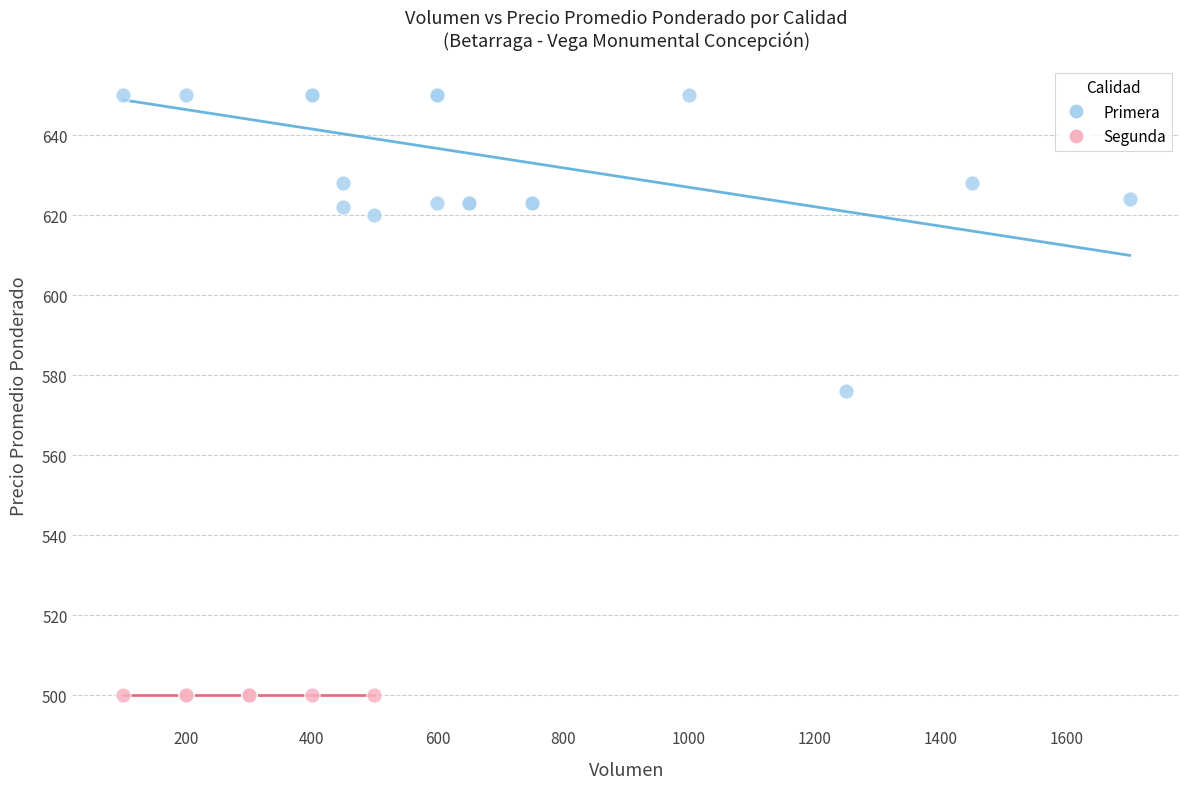

Which series contains the lowest Y value?

Segunda